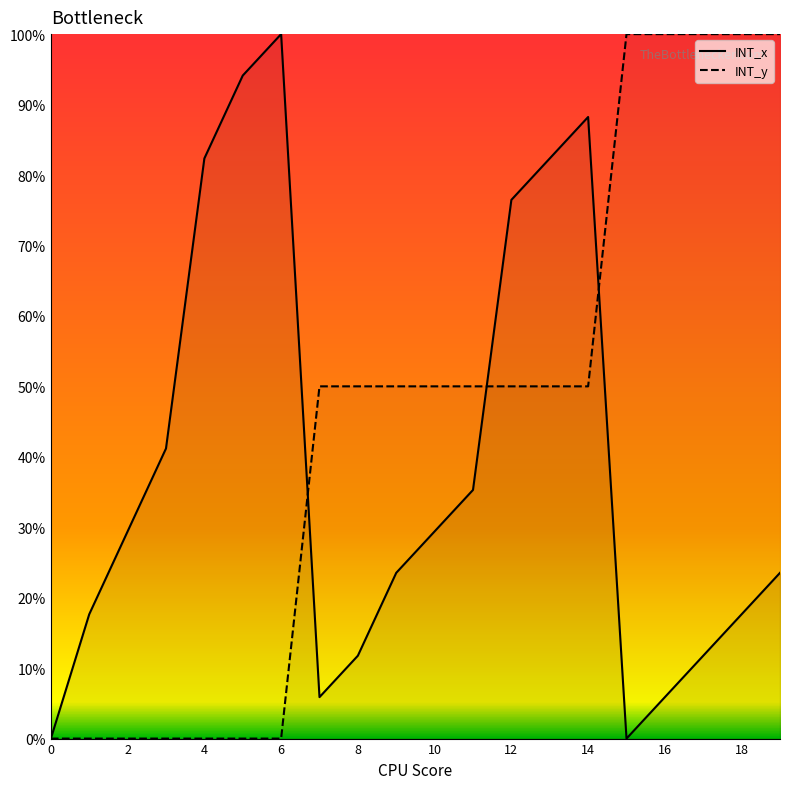

Is it true that INT_y equals 0.2 at 14?

False